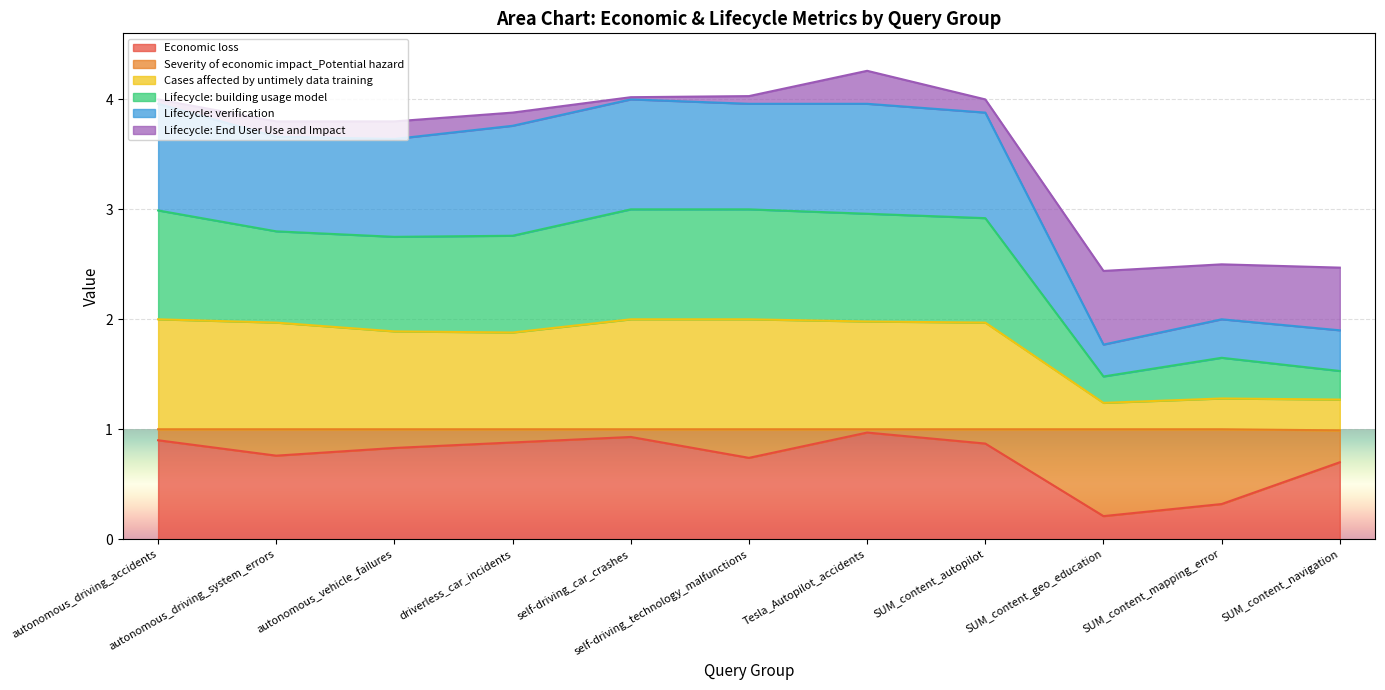

Rank the categories by Cases affected by untimely data training value from lowest to highest.

SUM_content_geo_education, SUM_content_navigation, SUM_content_mapping_error, driverless_car_incidents, autonomous_vehicle_failures, autonomous_driving_system_errors, SUM_content_autopilot, Tesla_Autopilot_accidents, autonomous_driving_accidents, self-driving_car_crashes, self-driving_technology_malfunctions